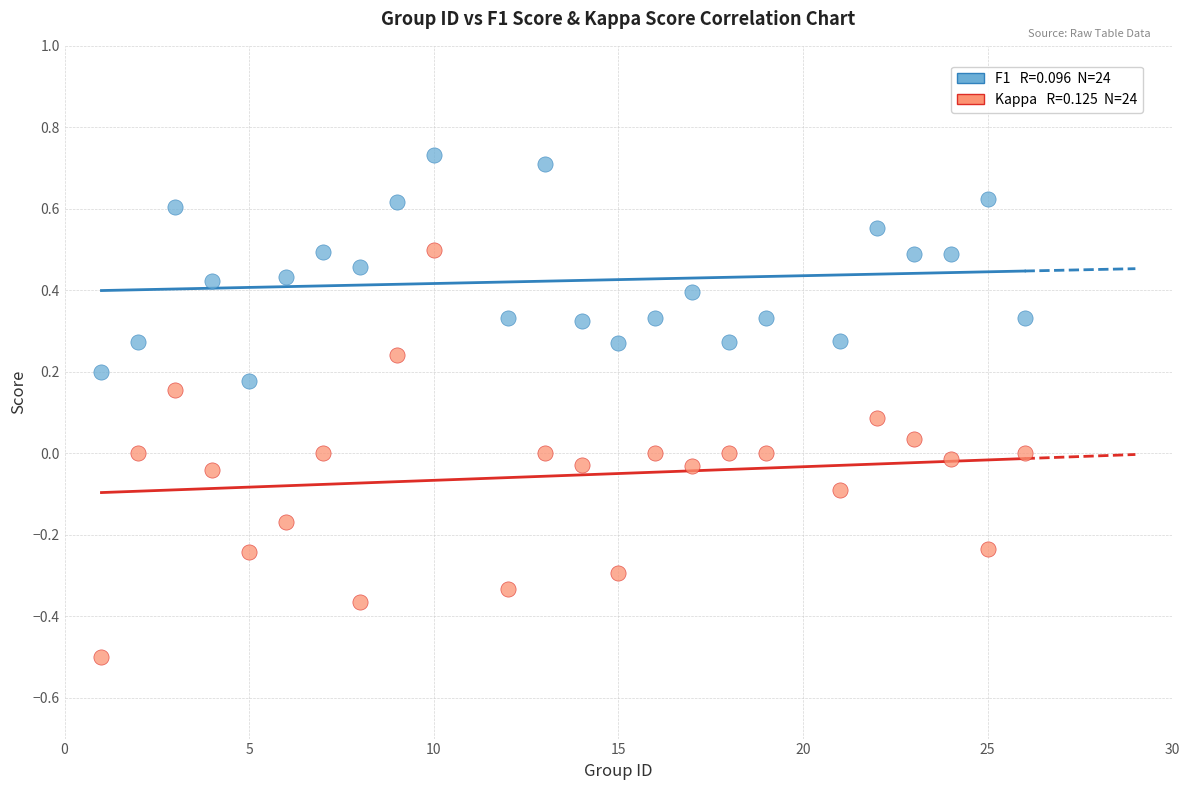

Across all data points, what is the range of X values (max minus min)?

25.0